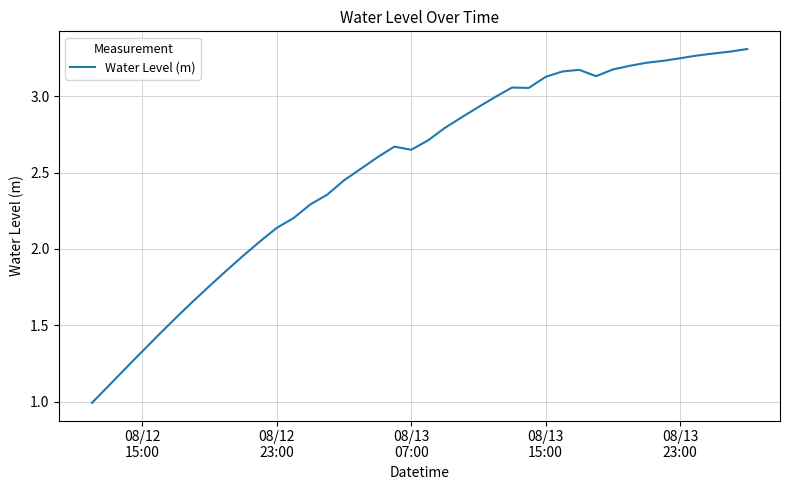

What is the minimum value shown in the chart?

1.0